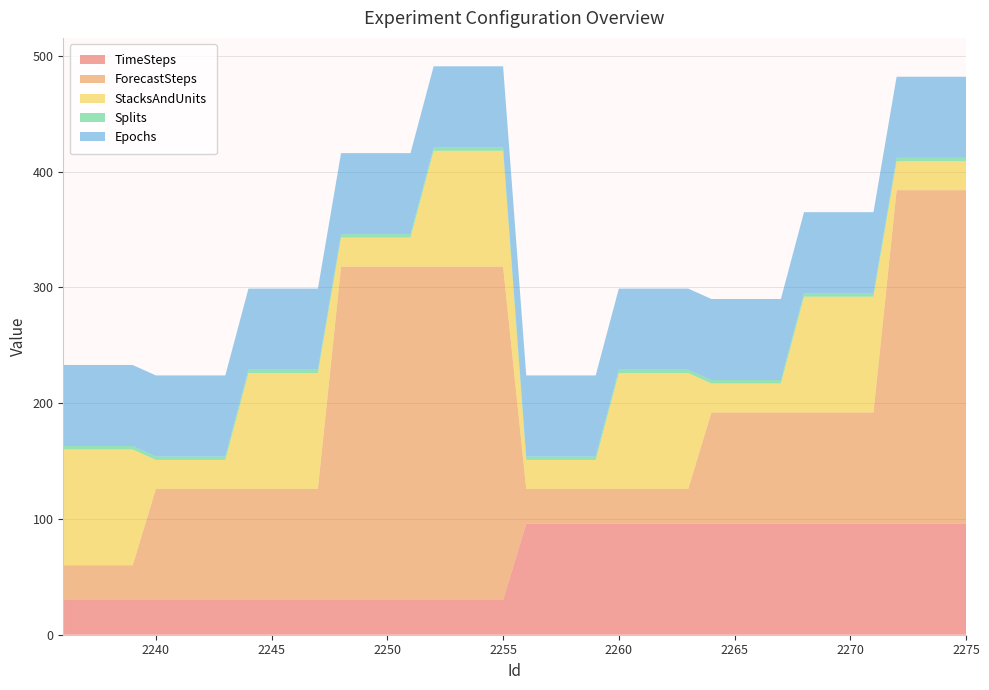

Reading left to right, extract all data points from this chart.

TimeSteps: 30	30	30	30	30	30	30	30	30	30	30	30	30	30	30	30	30	30	30	30	96	96	96	96	96	96	96	96	96	96	96	96	96	96	96	96	96	96	96	96
ForecastSteps: 30	30	30	30	96	96	96	96	96	96	96	96	288	288	288	288	288	288	288	288	30	30	30	30	30	30	30	30	96	96	96	96	96	96	96	96	288	288	288	288
StacksAndUnits: 100	100	100	100	25	25	25	25	100	100	100	100	25	25	25	25	100	100	100	100	25	25	25	25	100	100	100	100	25	25	25	25	100	100	100	100	25	25	25	25
Splits: 3	3	3	3	3	3	3	3	3	3	3	3	3	3	3	3	3	3	3	3	3	3	3	3	3	3	3	3	3	3	3	3	3	3	3	3	3	3	3	3
Epochs: 70	70	70	70	70	70	70	70	70	70	70	70	70	70	70	70	70	70	70	70	70	70	70	70	70	70	70	70	70	70	70	70	70	70	70	70	70	70	70	70